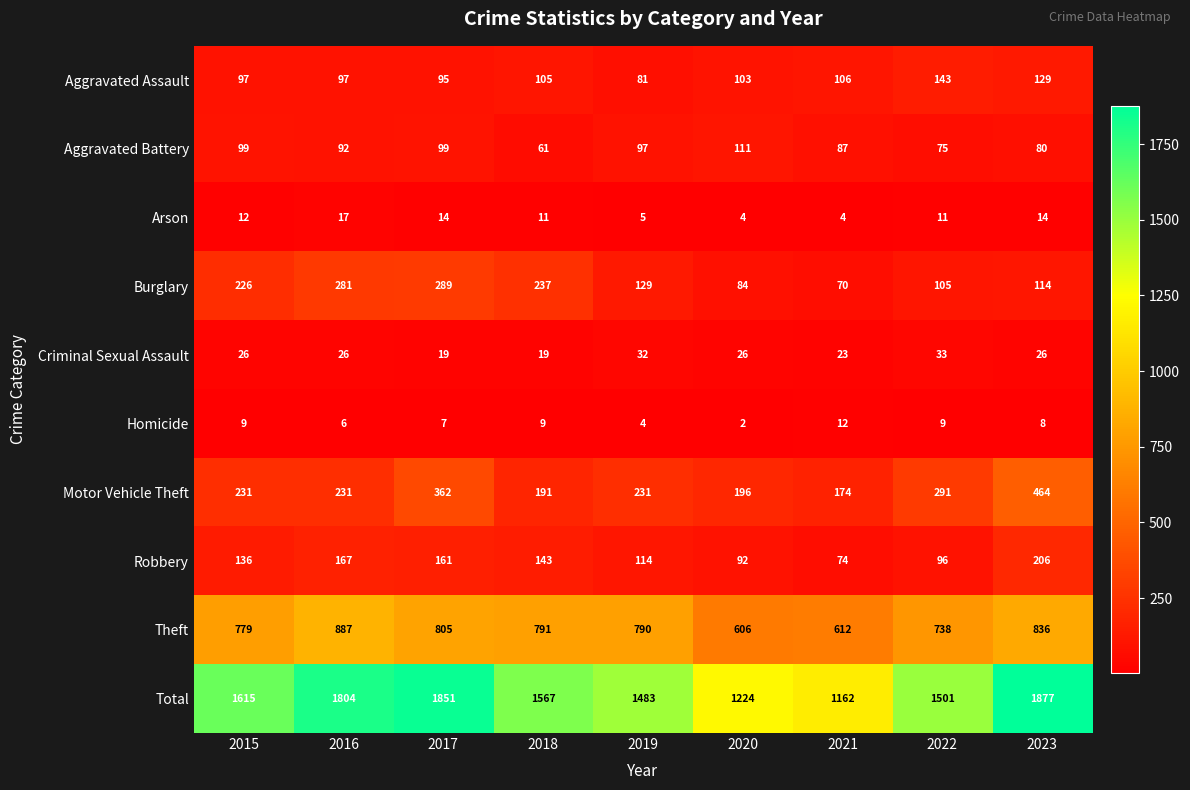

Read the Arson value at 2019, to the nearest 5.

5